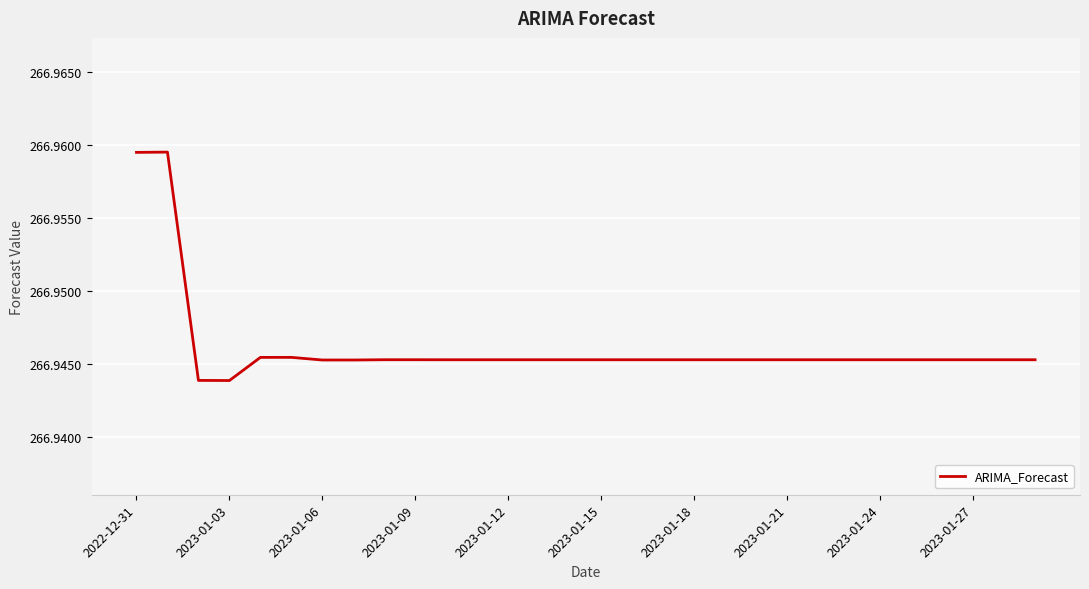

Does the chart have visible grid lines?

Yes